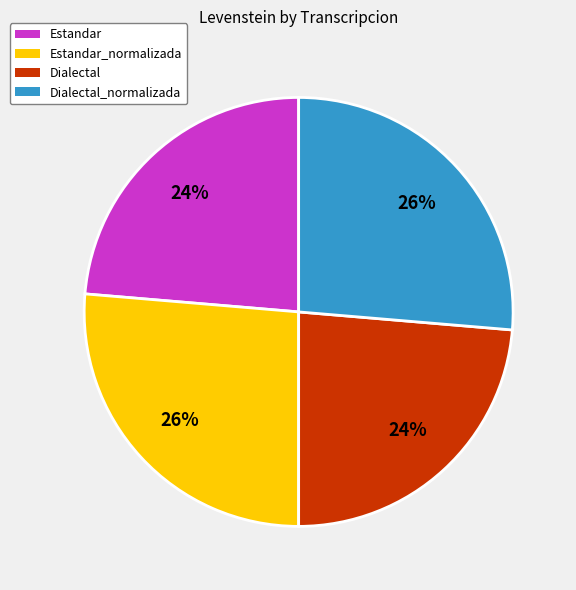

Is the sum of Estandar and Dialectal greater than half?

No